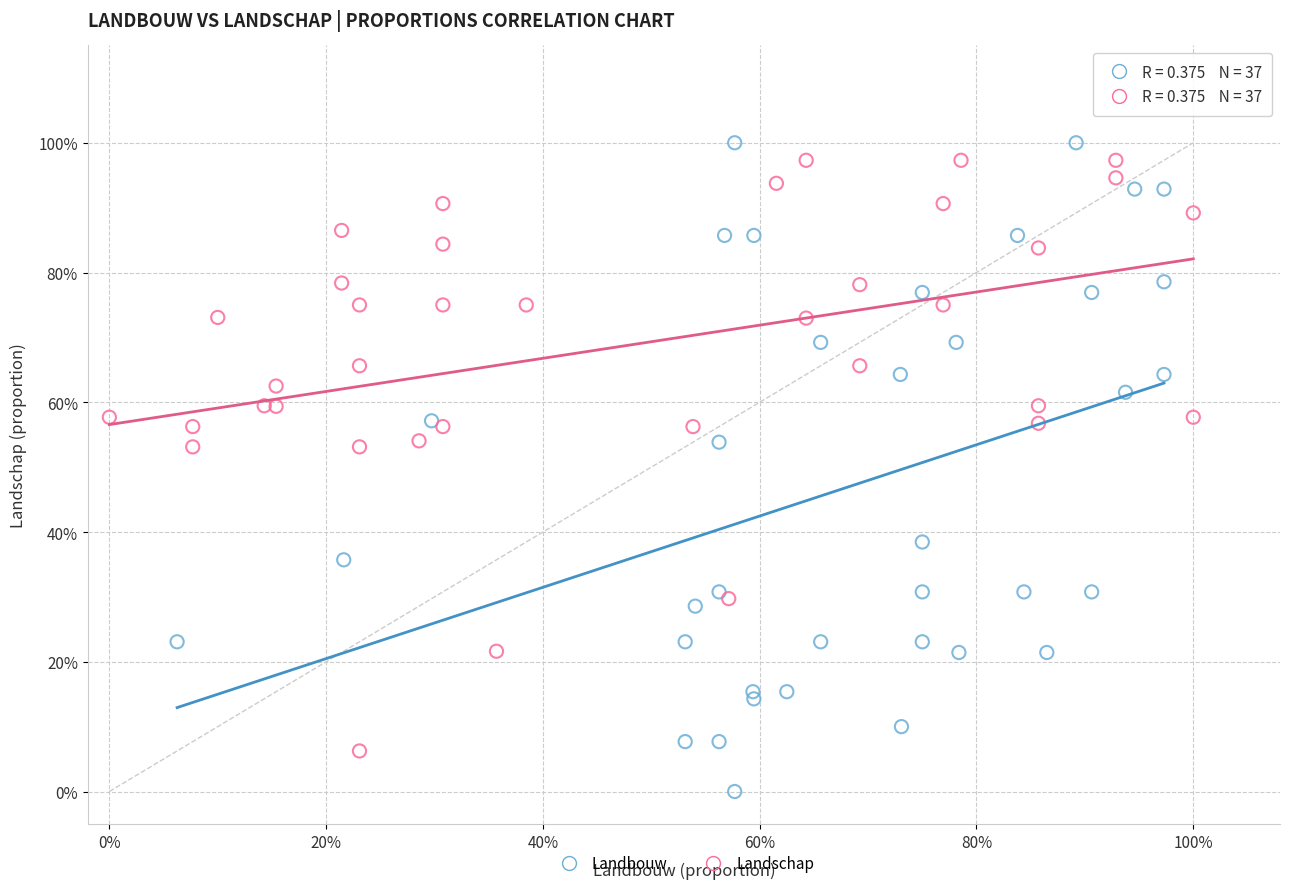

Which series contains the lowest Y value?

Landbouw